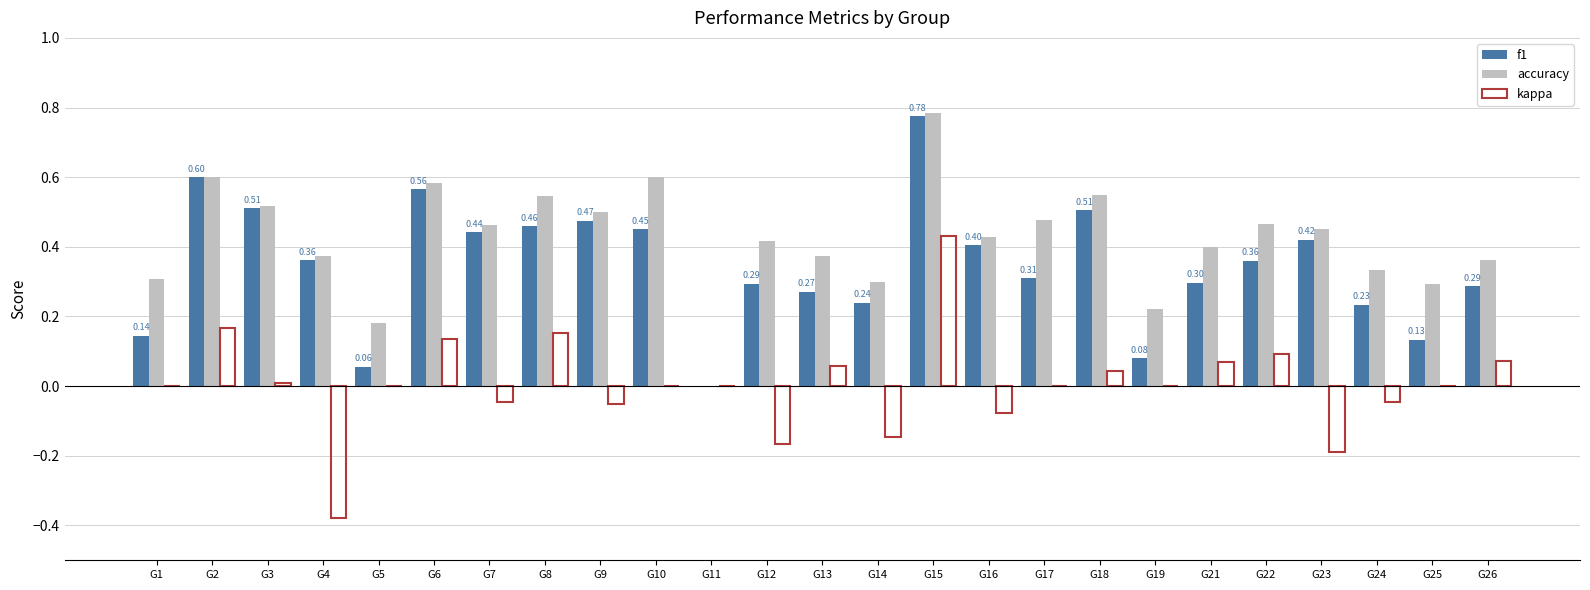

Is it true that f1 equals 1.0 at G2?

False